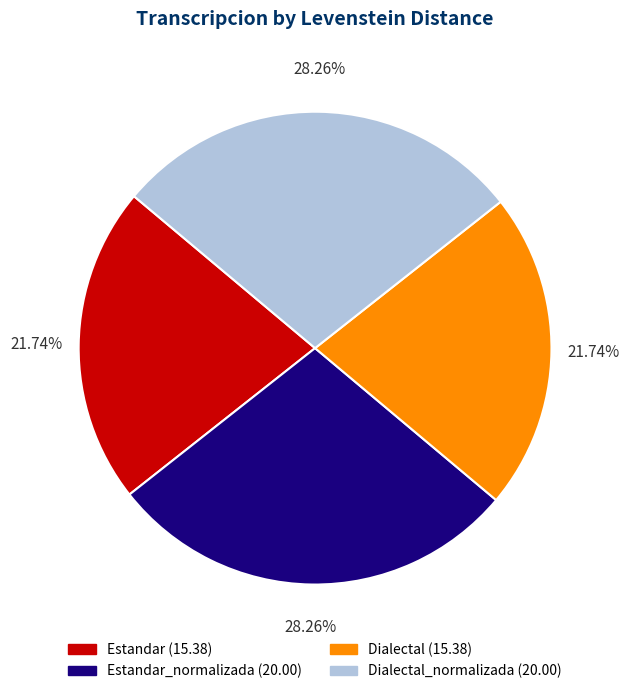

Is there a majority slice in this chart?

No